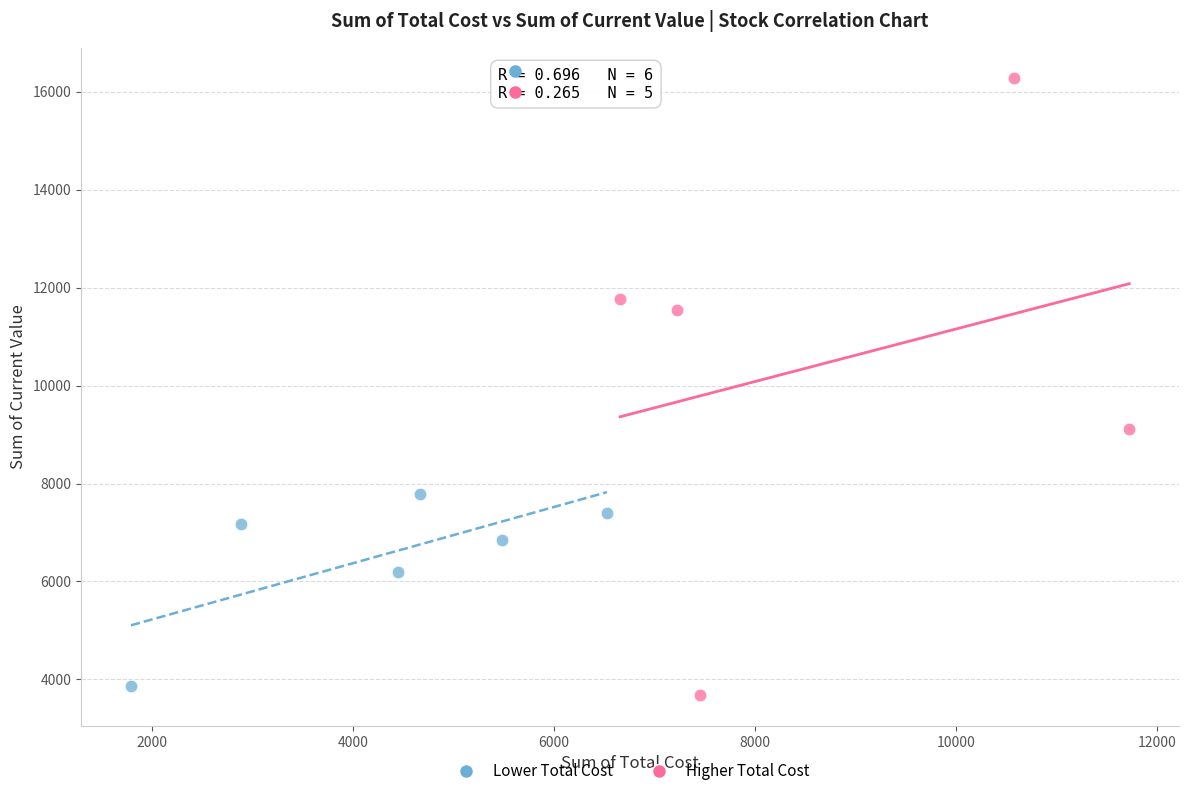

Which series has the largest Y range (max minus min)?

Higher Total Cost